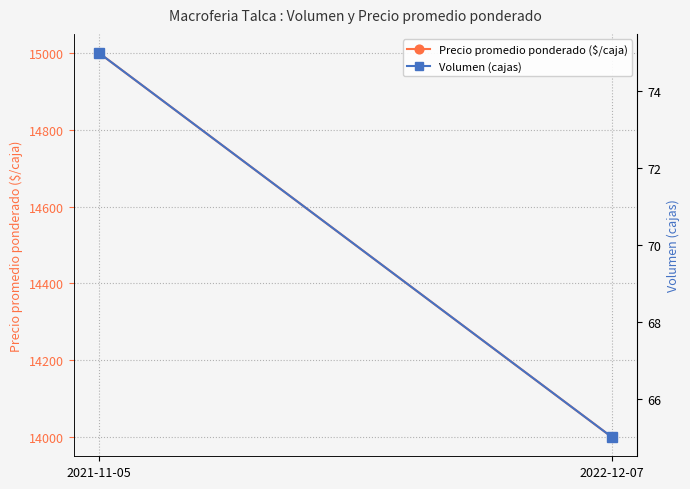

Reading left to right, extract all data points from this chart.

Precio promedio ponderado ($/caja): 15000	14000
Volumen (cajas): 75	65